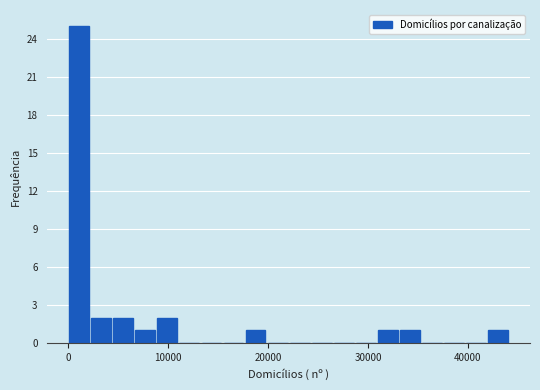

Around what value on the x-axis is the tallest bar? Give the approximate position of its centre, as read against the axis.

1000